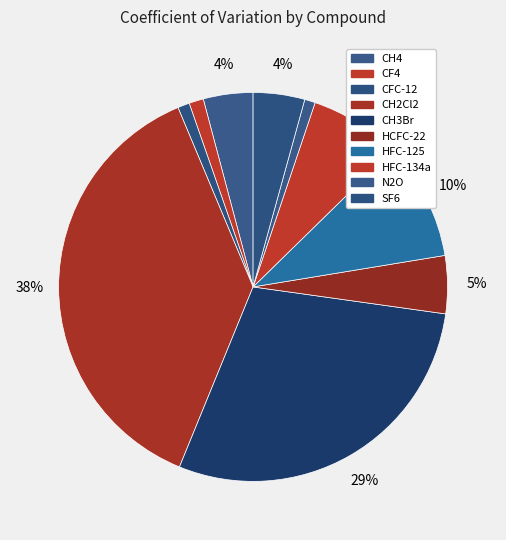

Count the number of slices in the pie.

10